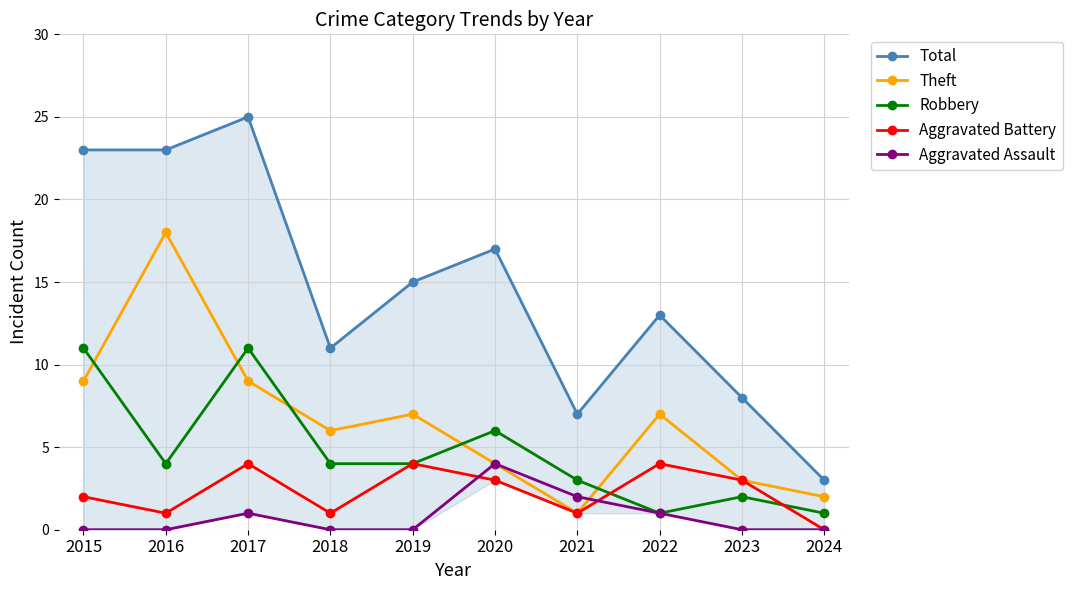

What is the average value of the Theft series?

7